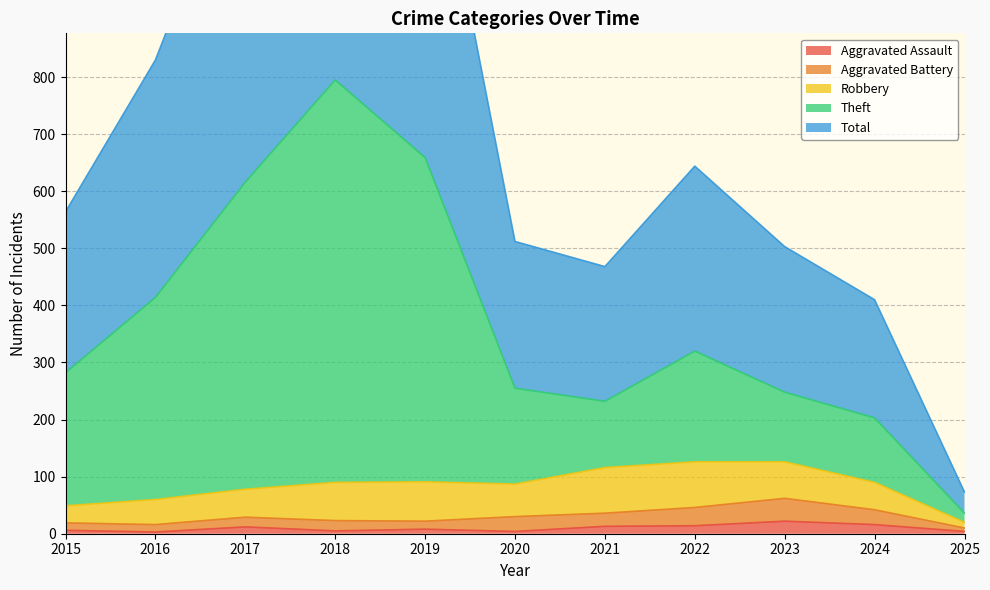

Between 2016 and 2019, which series saw the biggest shift?

Total